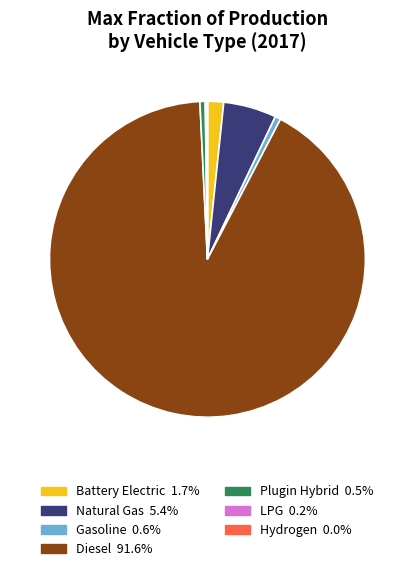

Does any single category account for the majority?

Yes